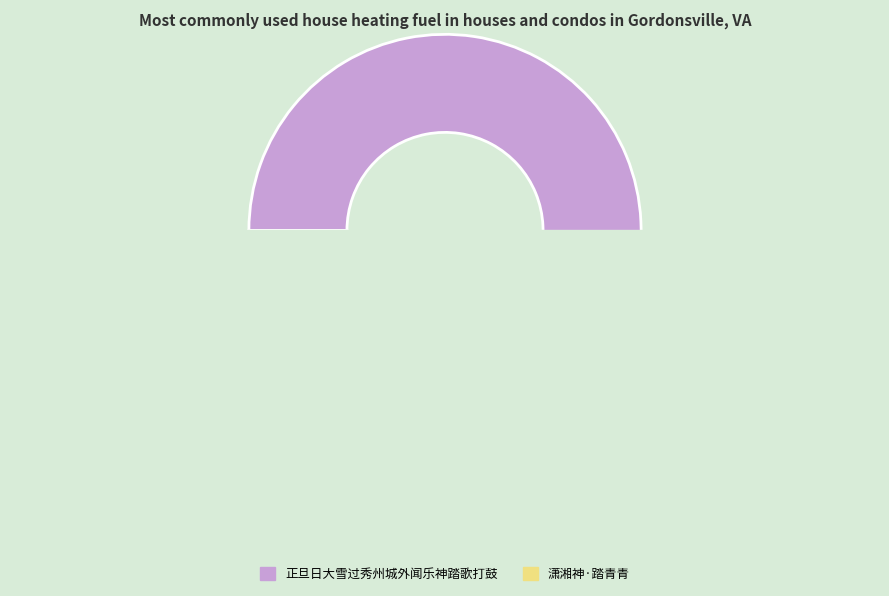

To the nearest percent, what is the difference between the largest and smallest slice percentages?

75%